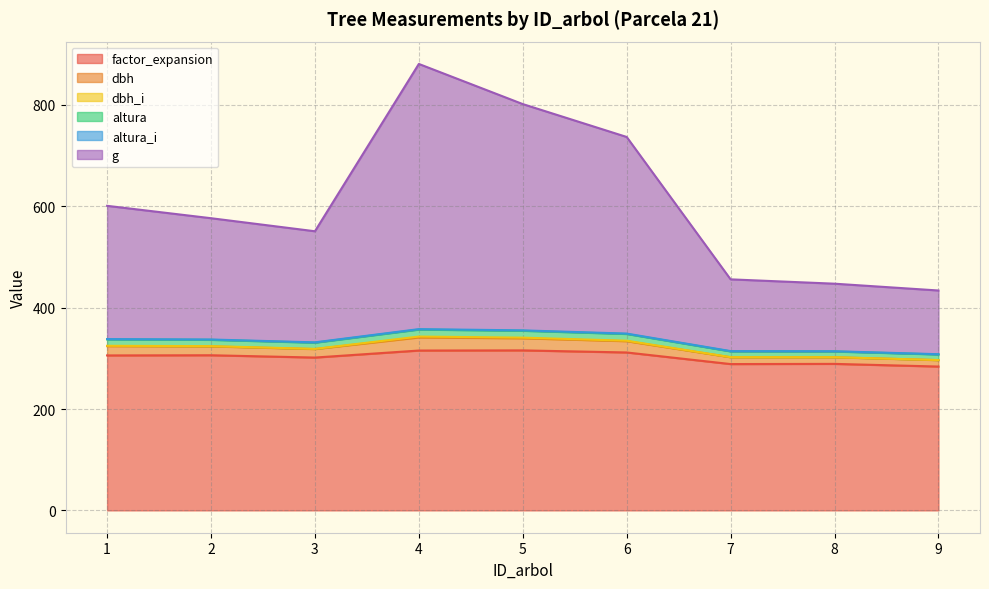

At which label does altura reach its peak?

4